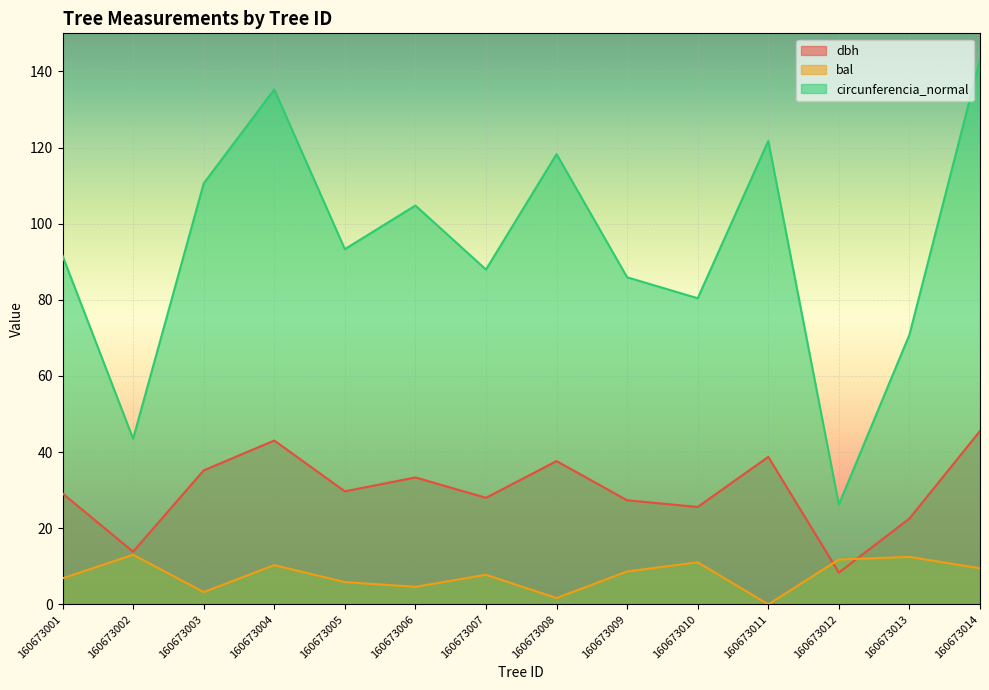

Count the number of categories in the chart.

14